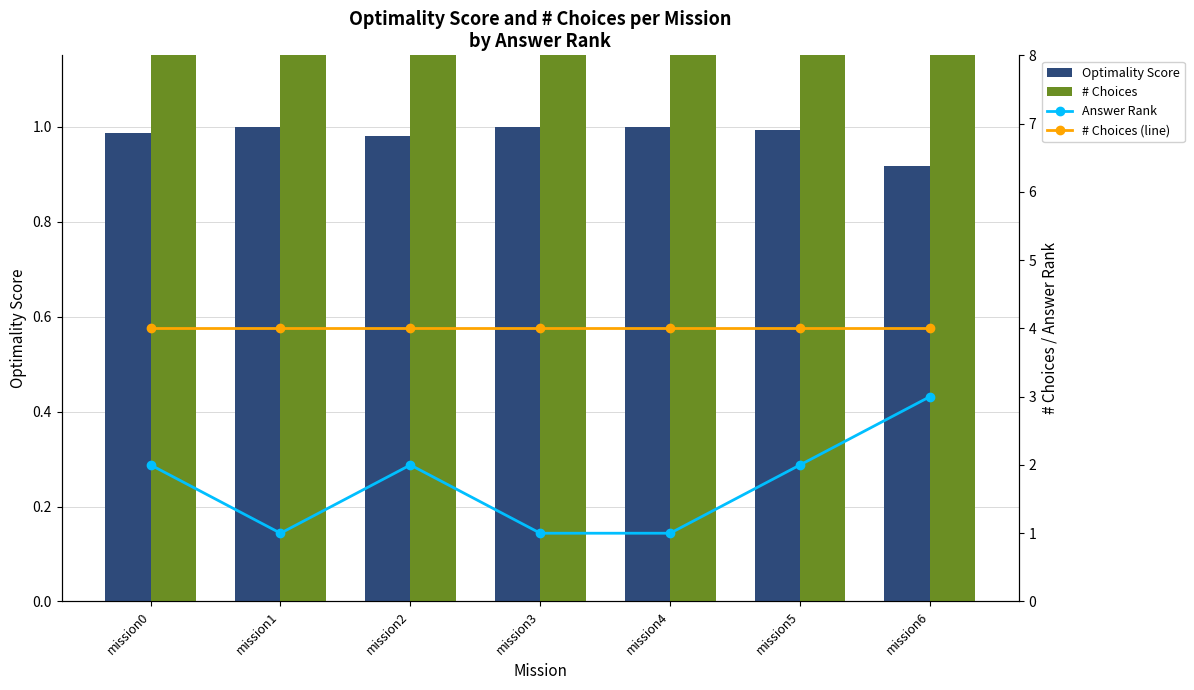

What are all the series names shown in the legend?

Optimality Score, # Choices, Answer Rank, # Choices (line)